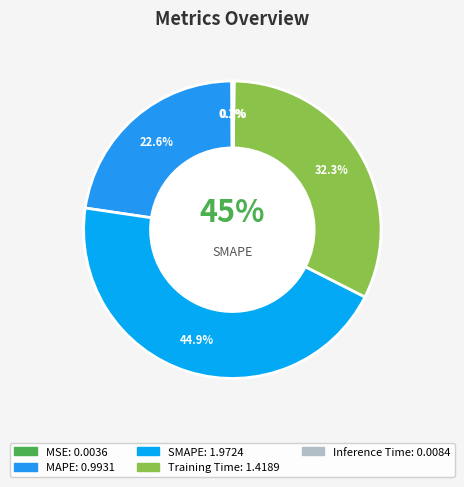

Does MSE represent more than half of the total?

No